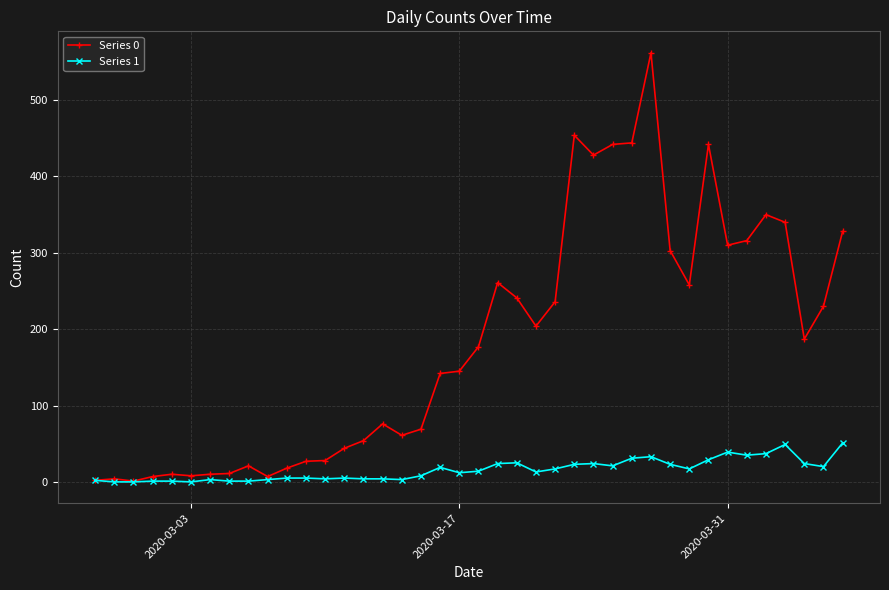

What is the greatest value displayed?

562